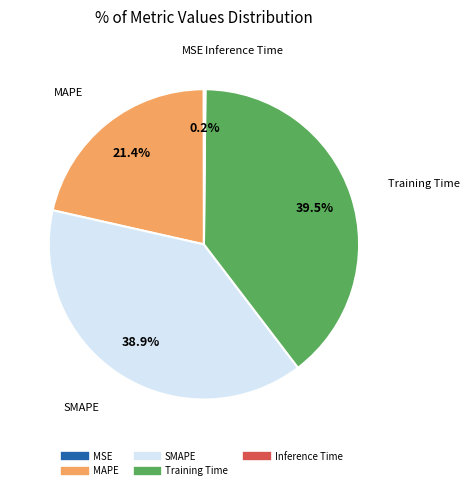

Between MAPE and SMAPE, which is larger?

SMAPE